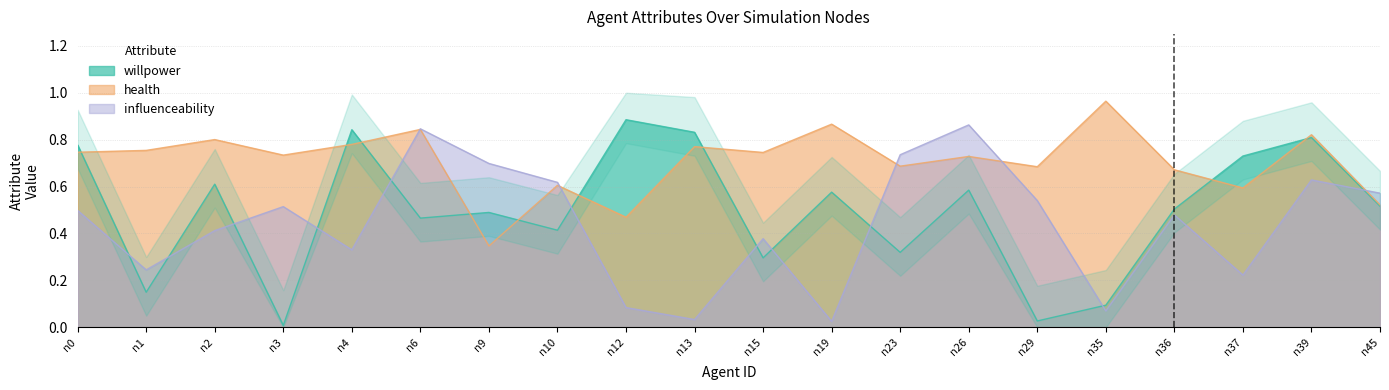

At how many categories does at least one series exceed 0?

20